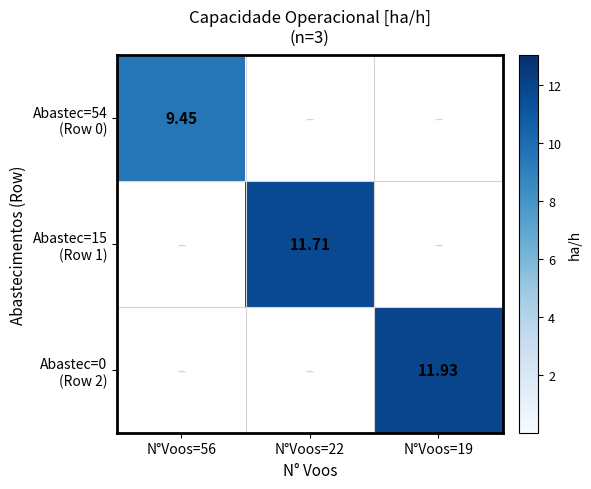

Which series has the largest total across all categories?

Abastec=0 (Row 2)